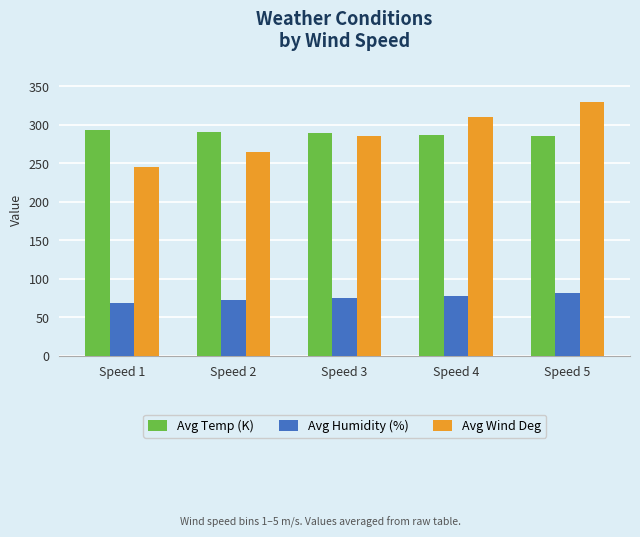

At which label is Avg Wind Deg closest to 287?

Speed 3